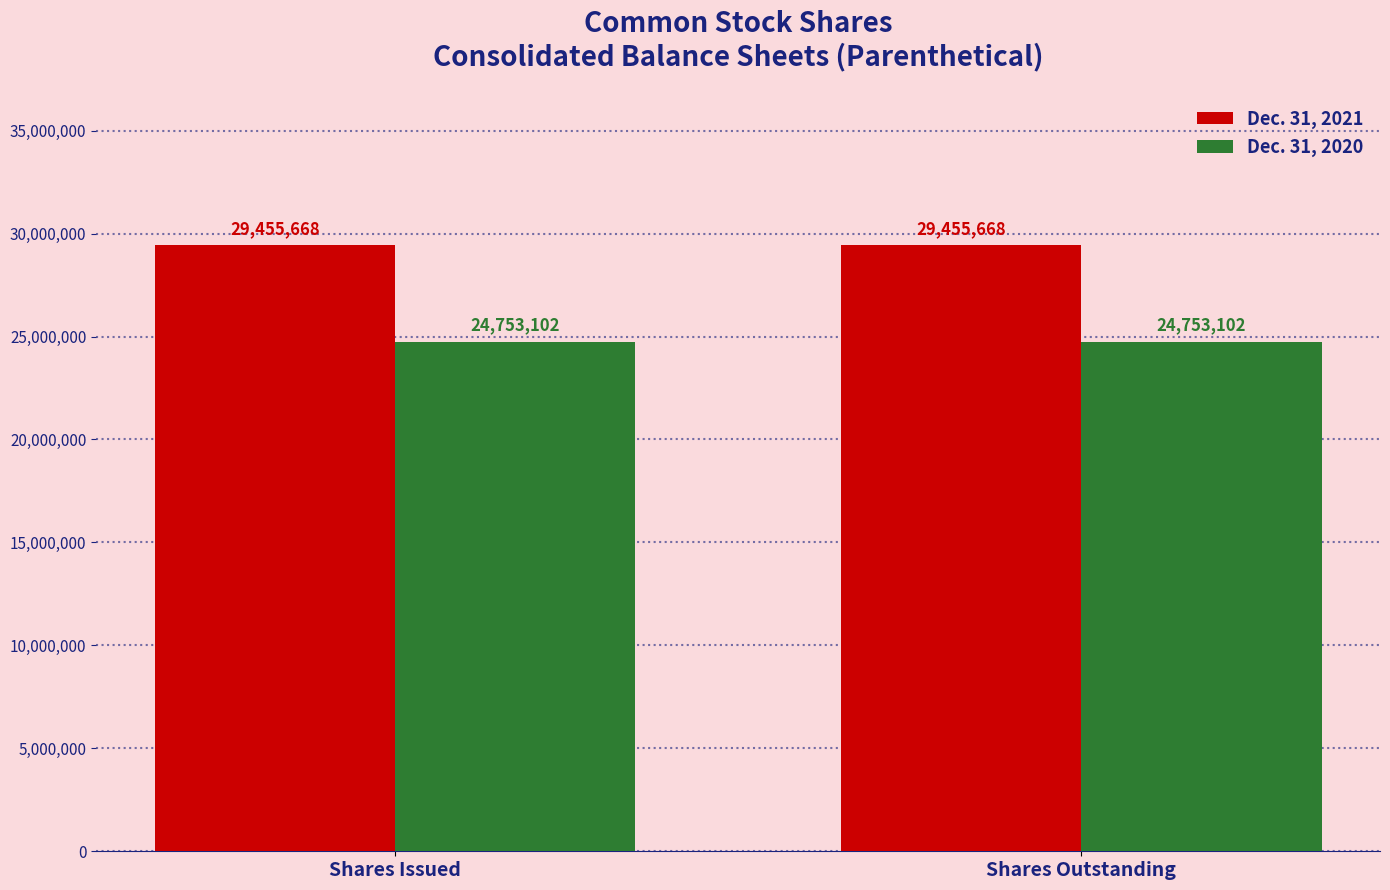

What is the label of the 1st bar from the left?

Shares Issued